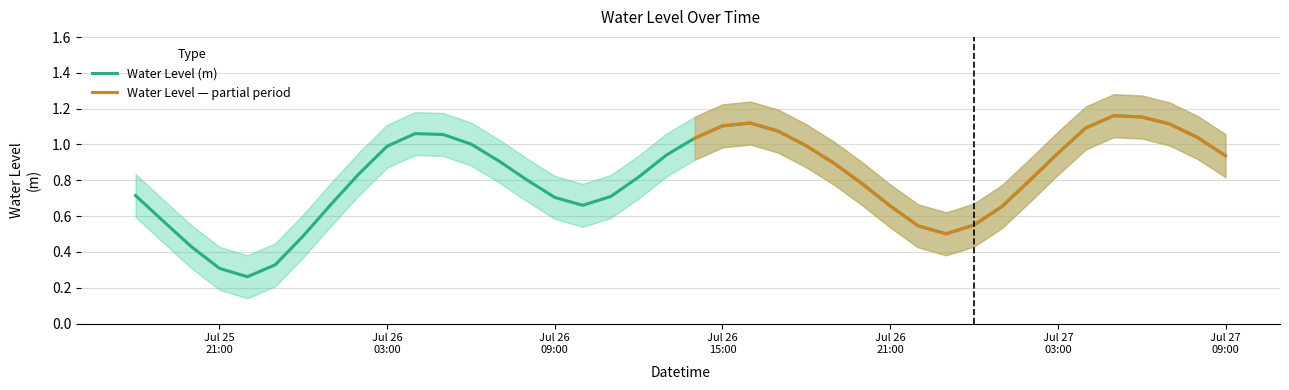

What position from the right is 2023-07-27 04:00:00?

6